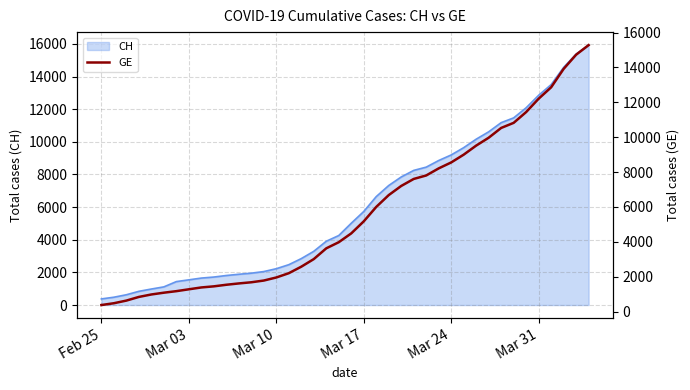

The value of CH at Feb 25 is 375. True or false?

True